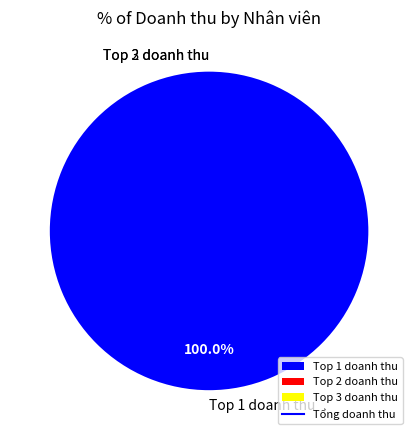

Is there any slice that represents more than half of the pie?

Yes